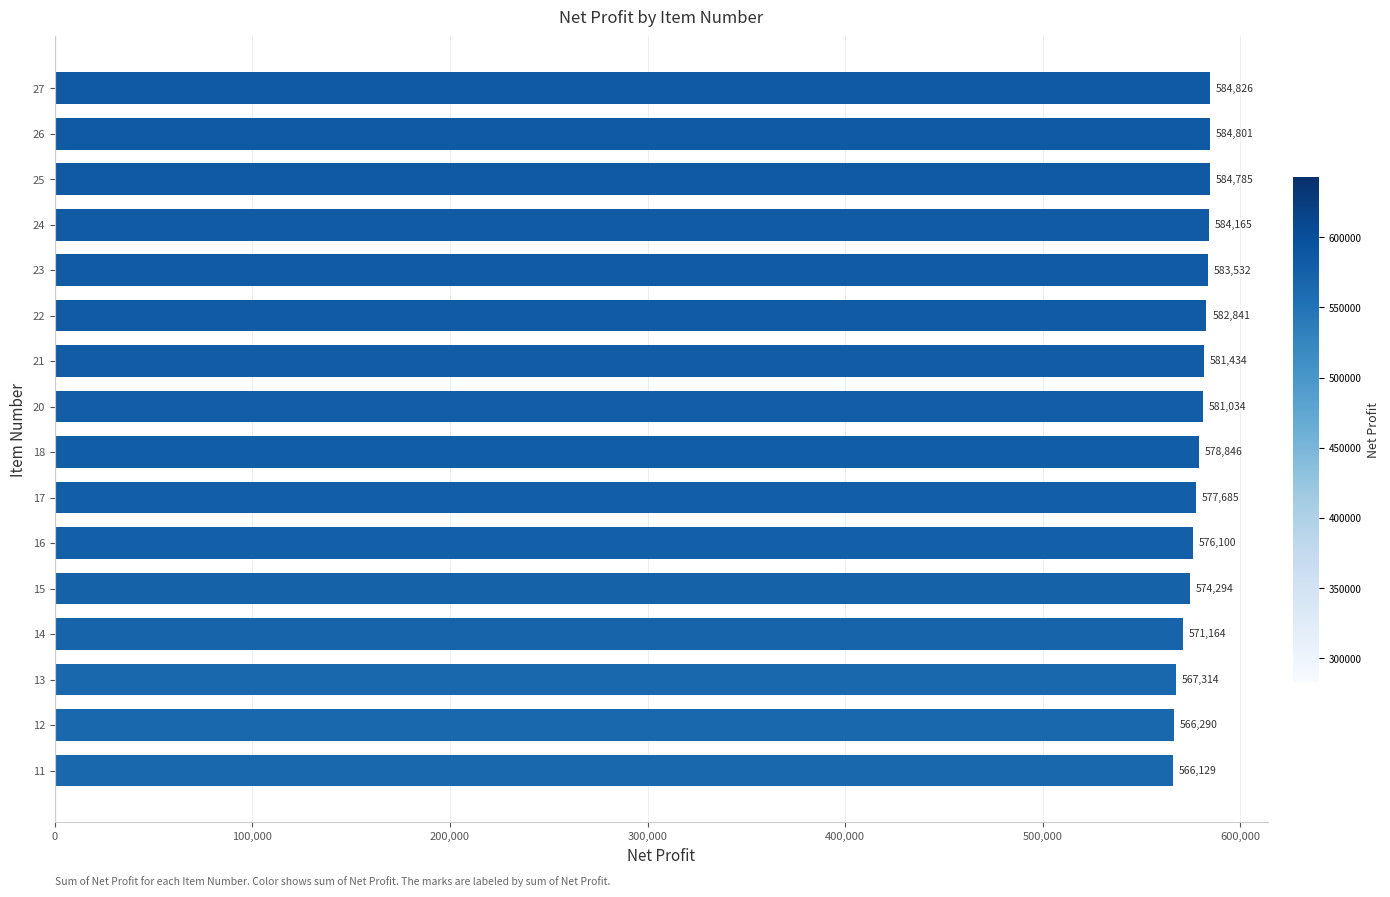

How many values are below 581034?

8